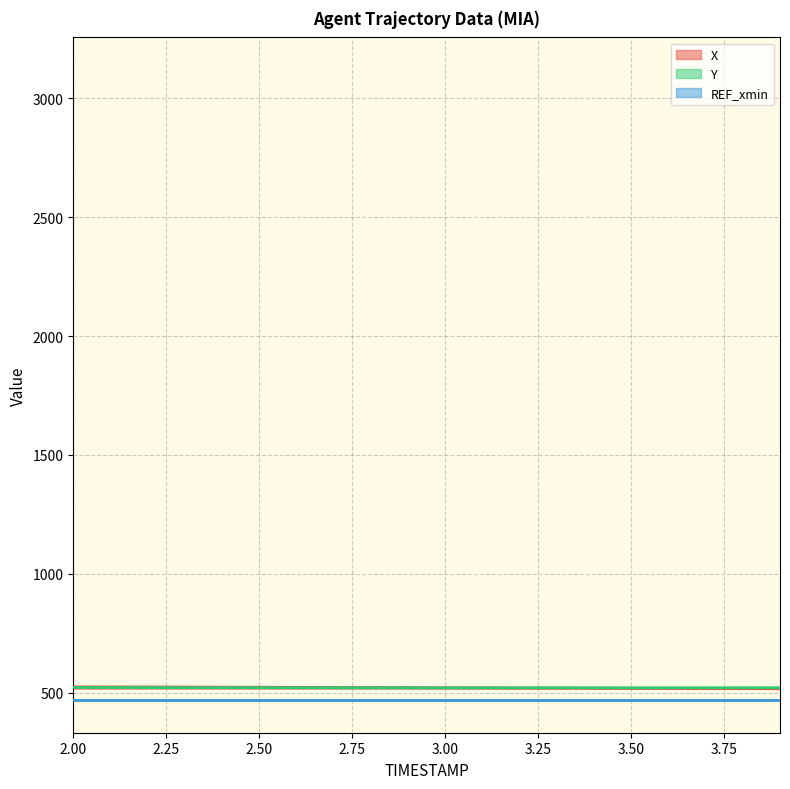

What is the value of the X point at the 1st from the left?

524.1